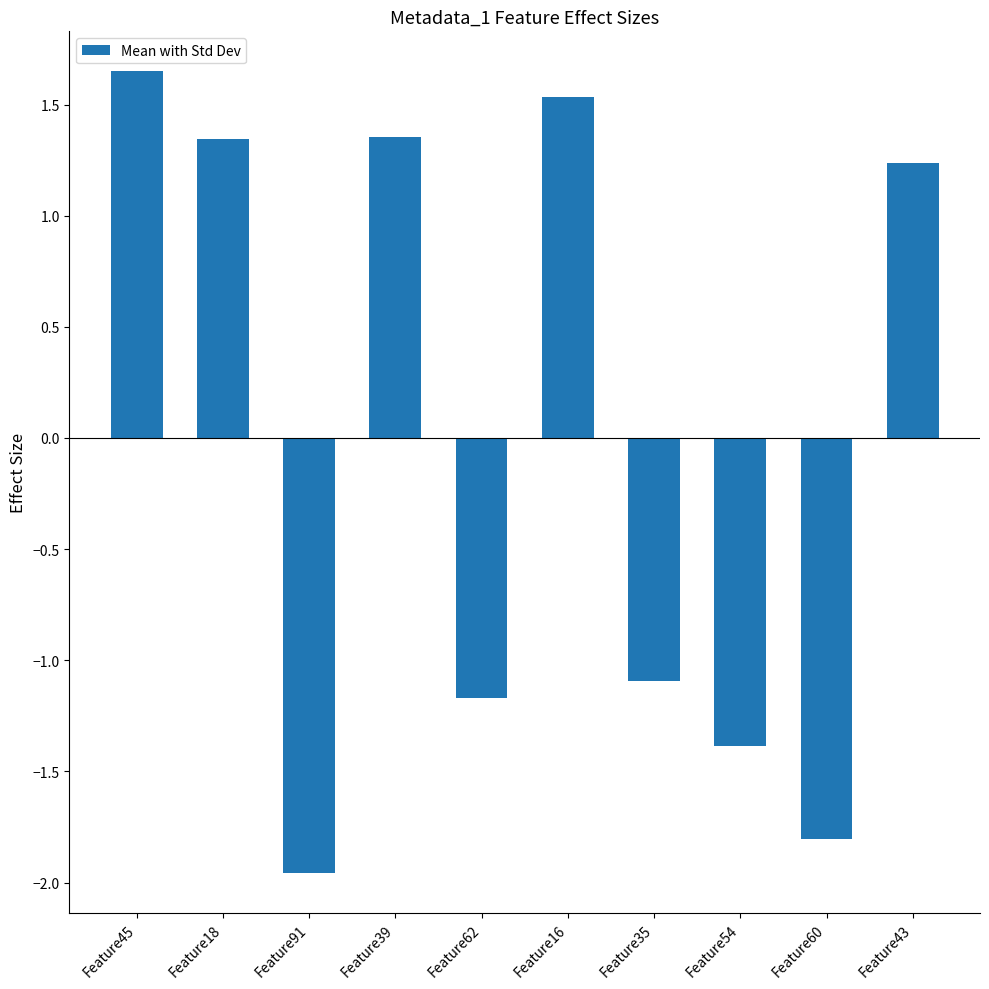

Which category has the highest value across all series?

Feature45